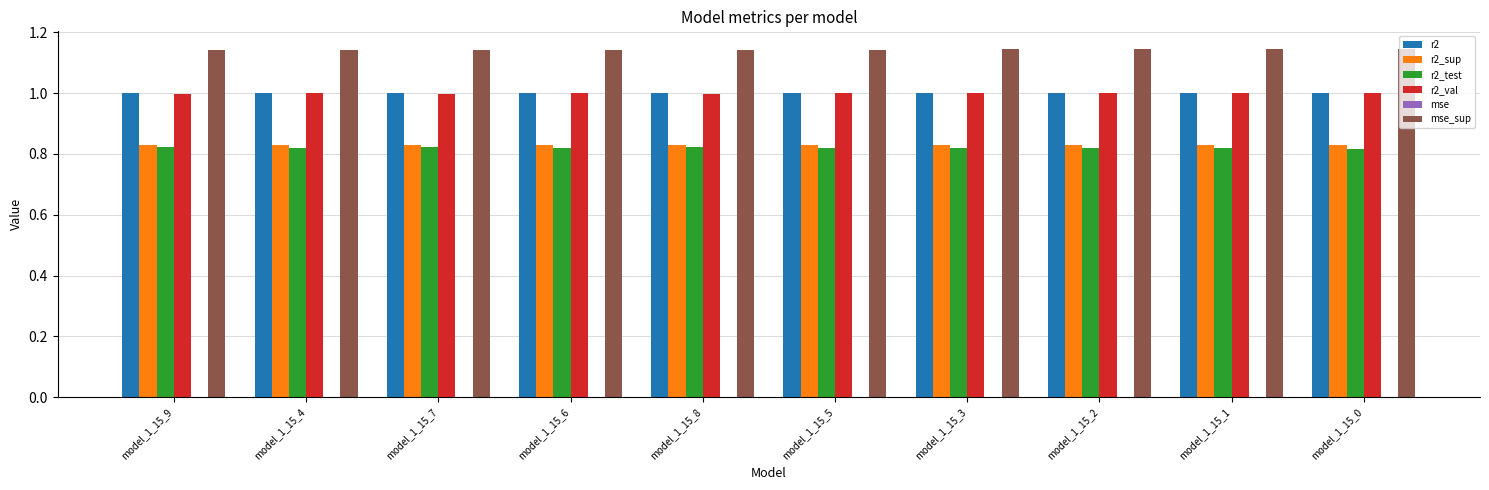

The r2_val series shows 0.4 at model_1_15_0. True or false?

False